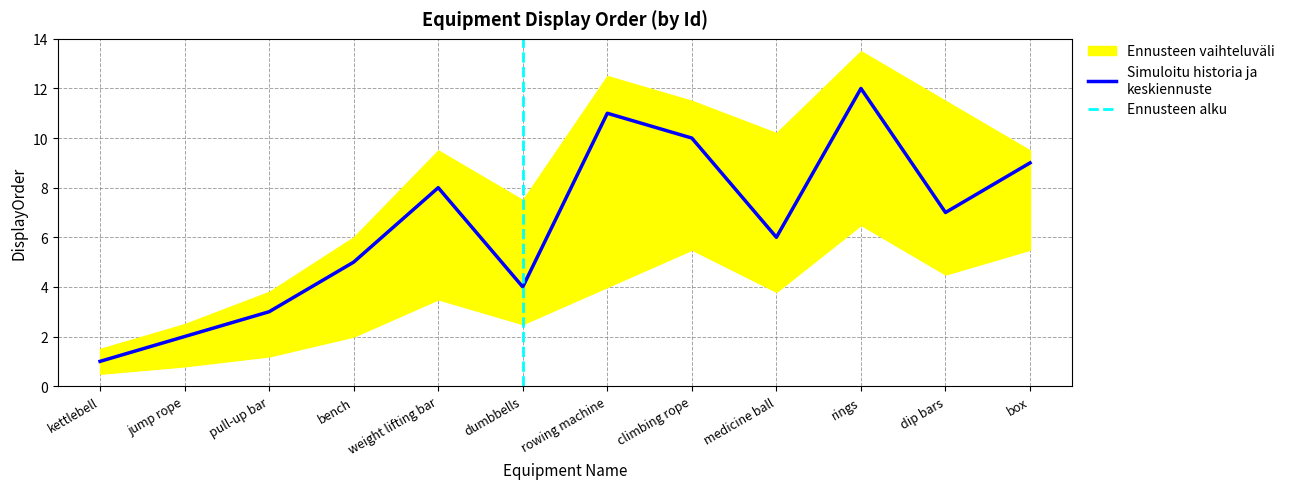

Is it true that the value at weight lifting bar is 12?

False